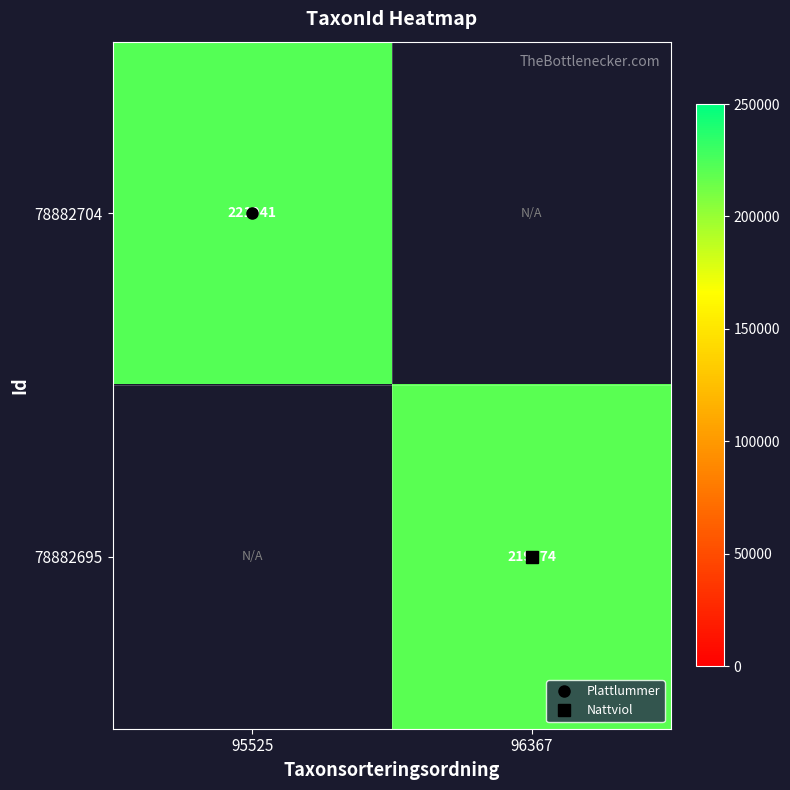

Rank the series at 96367 from highest to lowest value.

78882695, 78882704